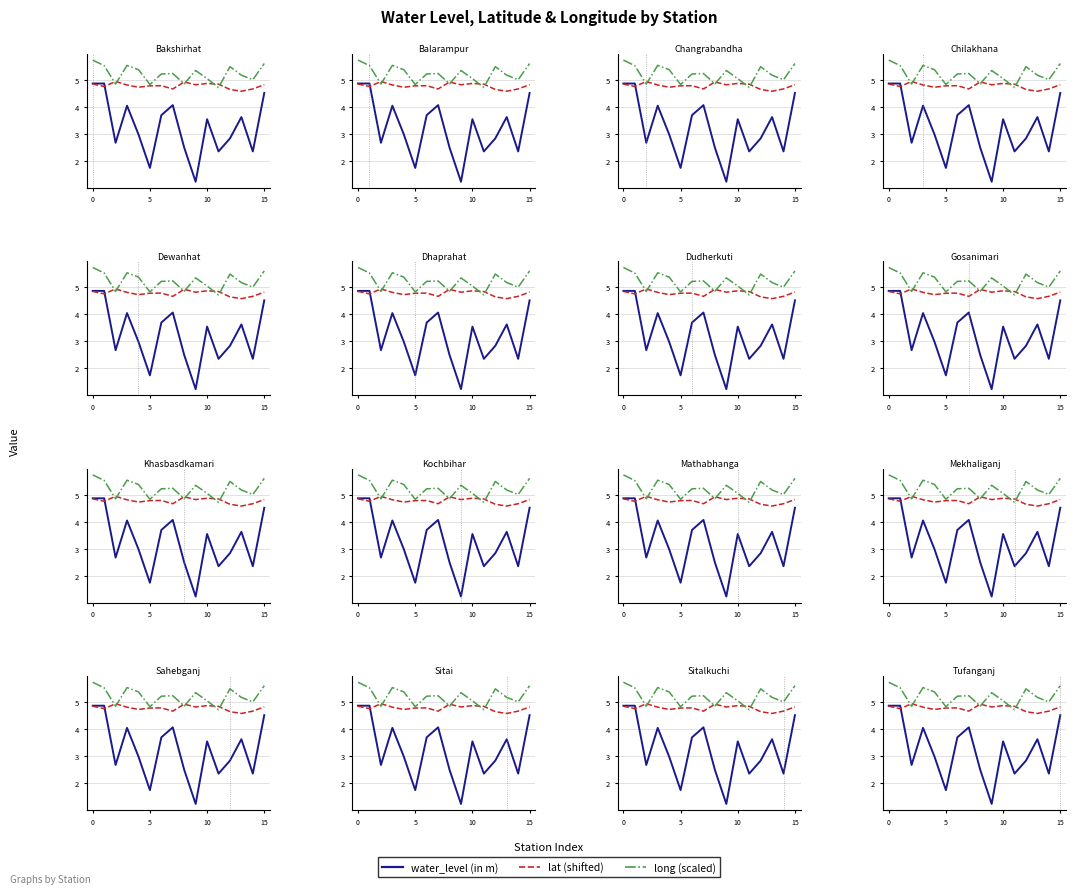

How many interior local valleys does the water_level (in m) series have?

5